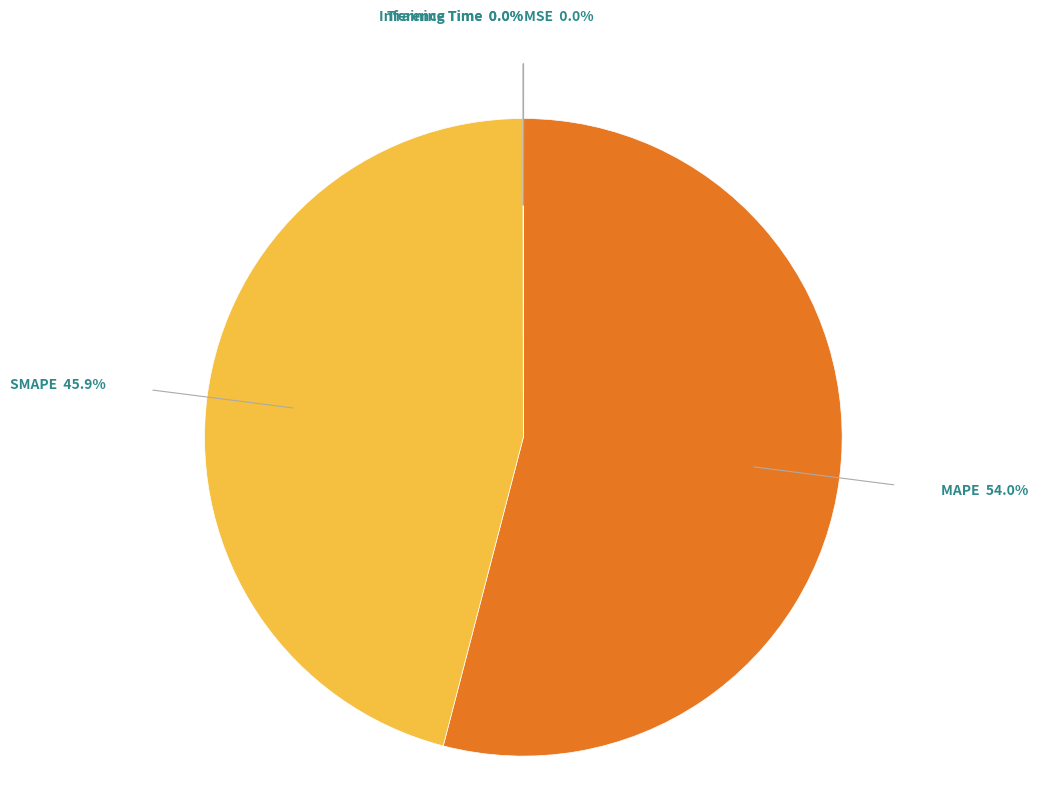

What is the largest slice in the pie chart?

MAPE